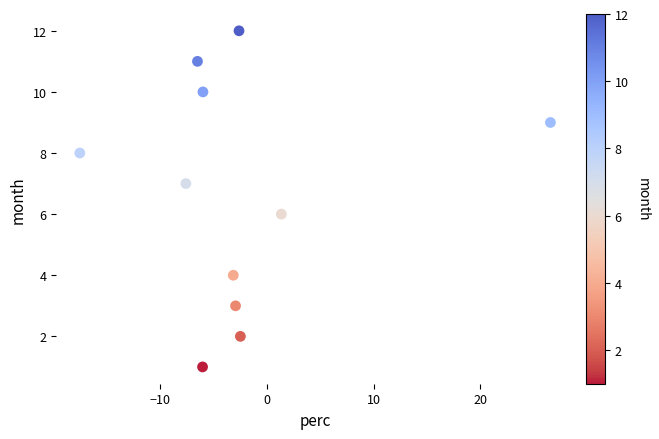

What is the average Y value?

7